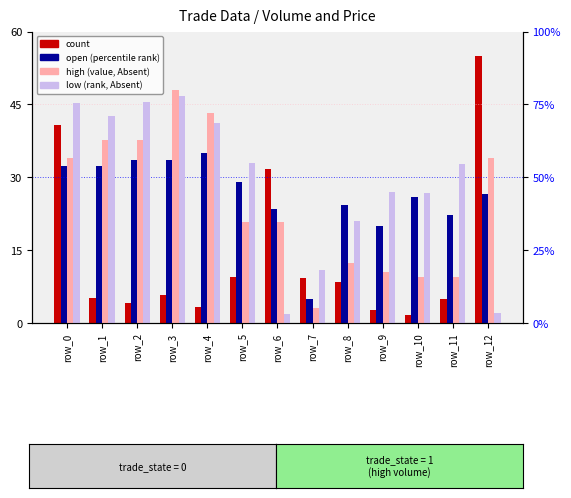

What is the lowest value of the open (percentile rank) series?

5.0